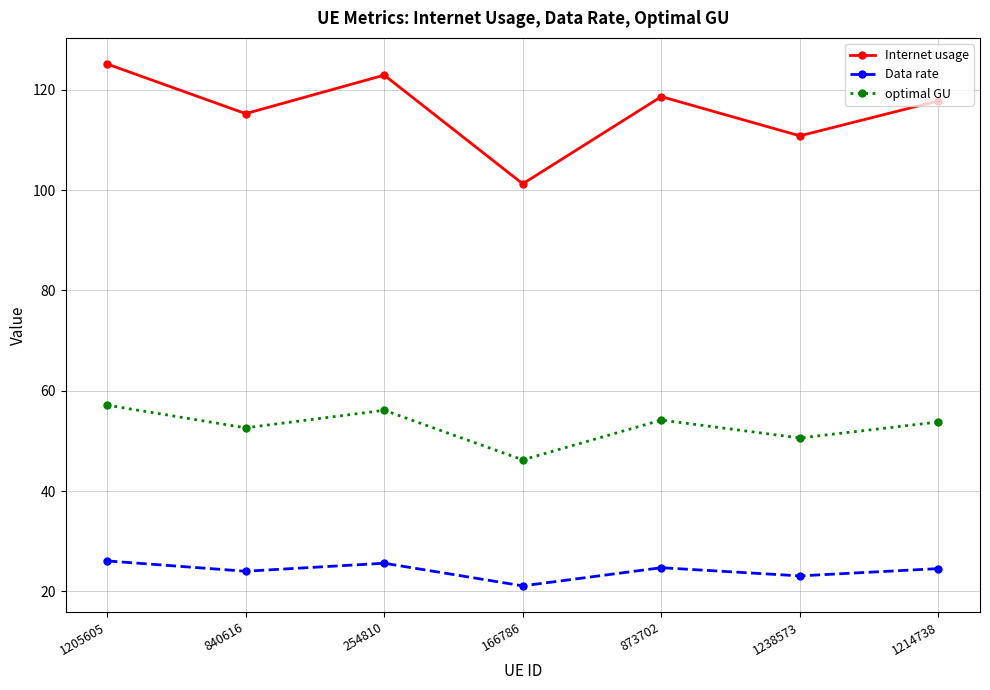

How many series are shown in this chart?

3